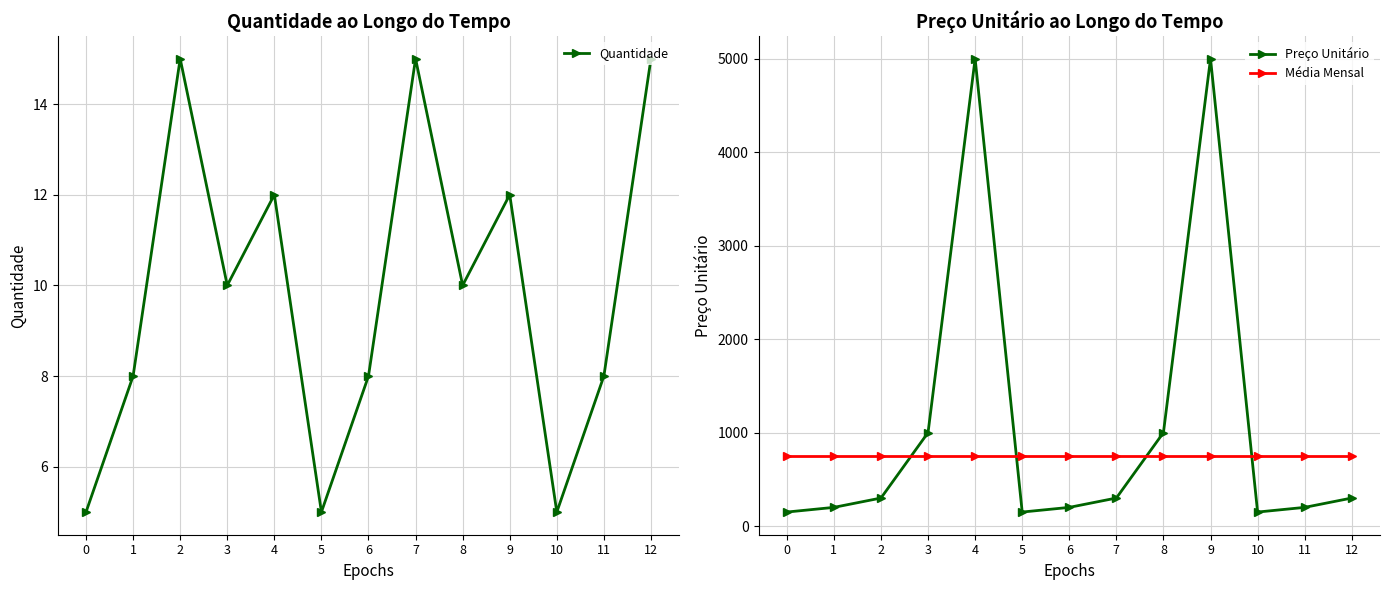

List the series in order of their peak value, lowest first.

Quantidade, Média Mensal, Preço Unitário